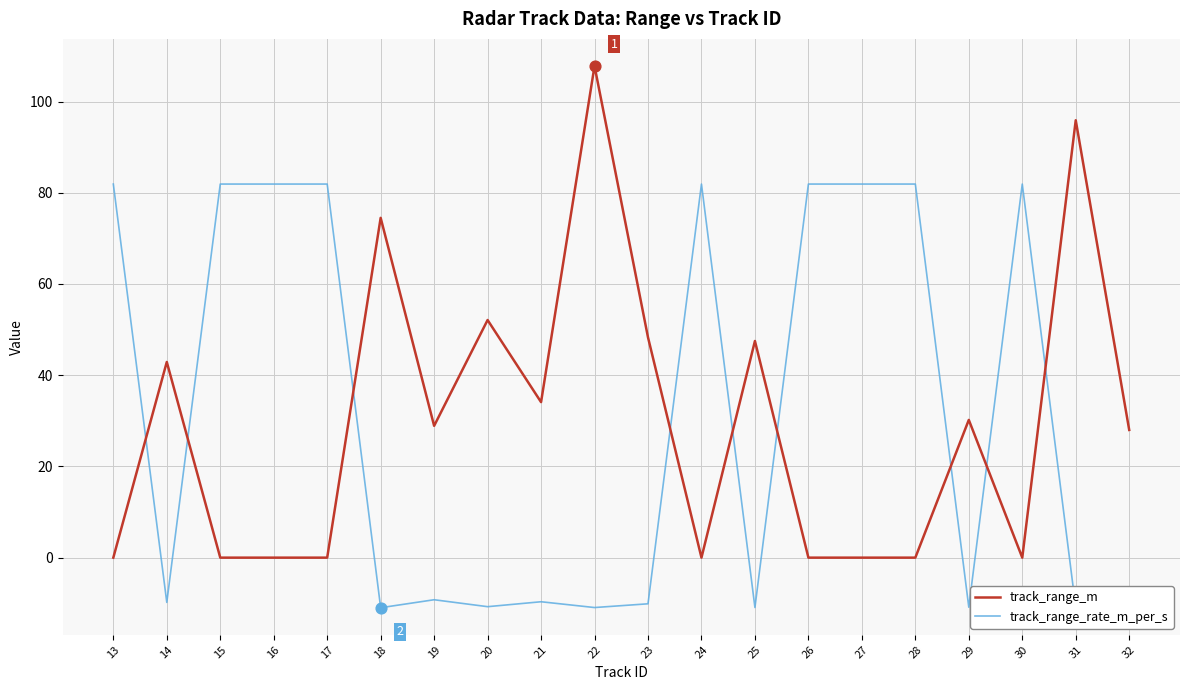

What is the total value across all series at 22?

96.9